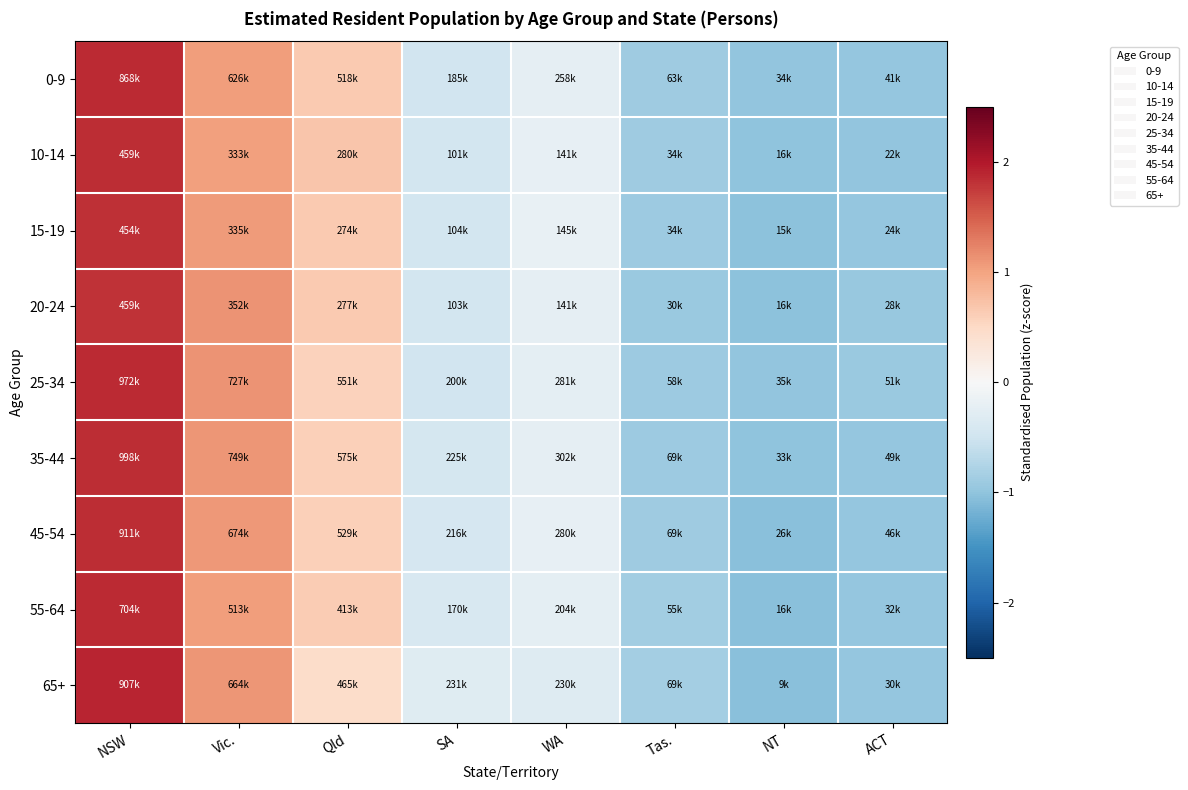

Count the number of data series in this chart.

9